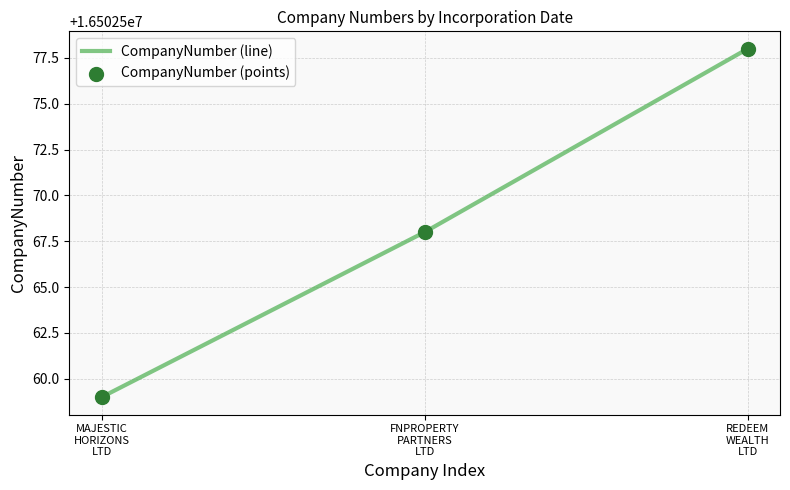

What is the minimum value shown in the chart?

16502559